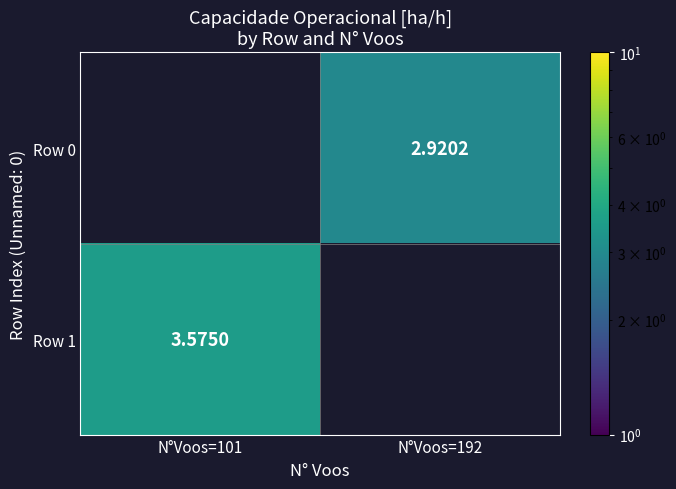

Is the value of Row 1 at N°Voos=192 greater than the value of Row 0 at N°Voos=101?

No